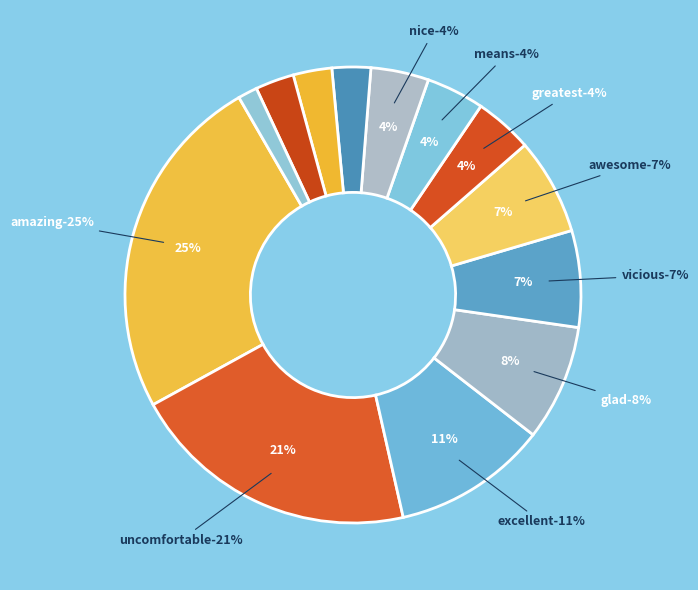

Which has a higher value, amazing or nice?

amazing